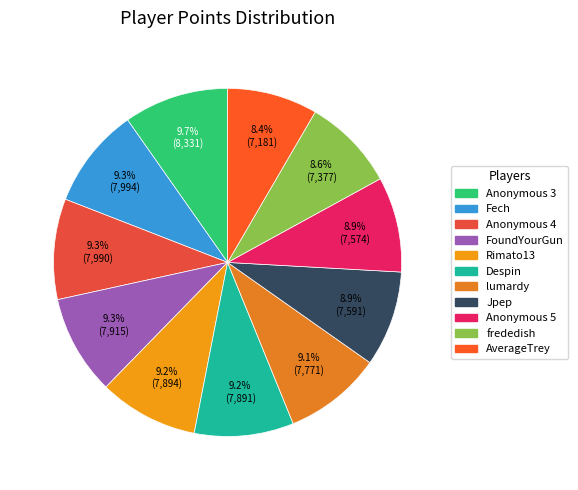

To the nearest percent, what is the average slice percentage?

9%